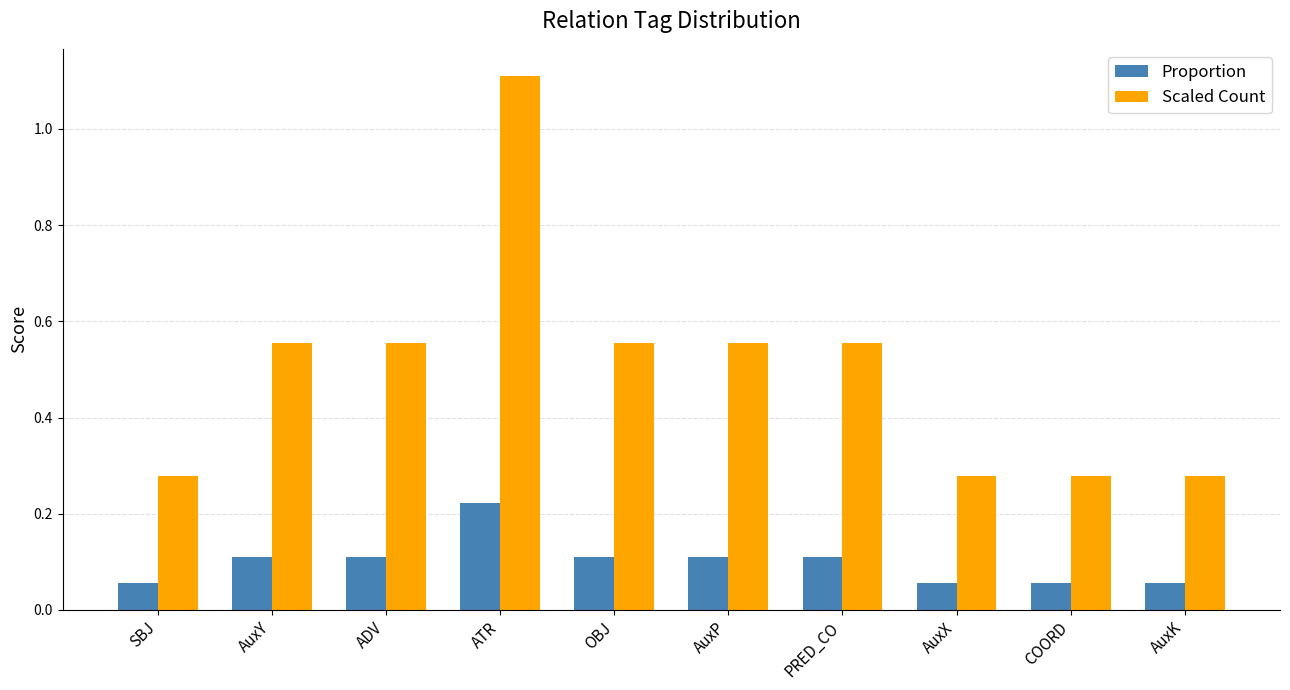

Count the Proportion values in the range 0 to 1.

10